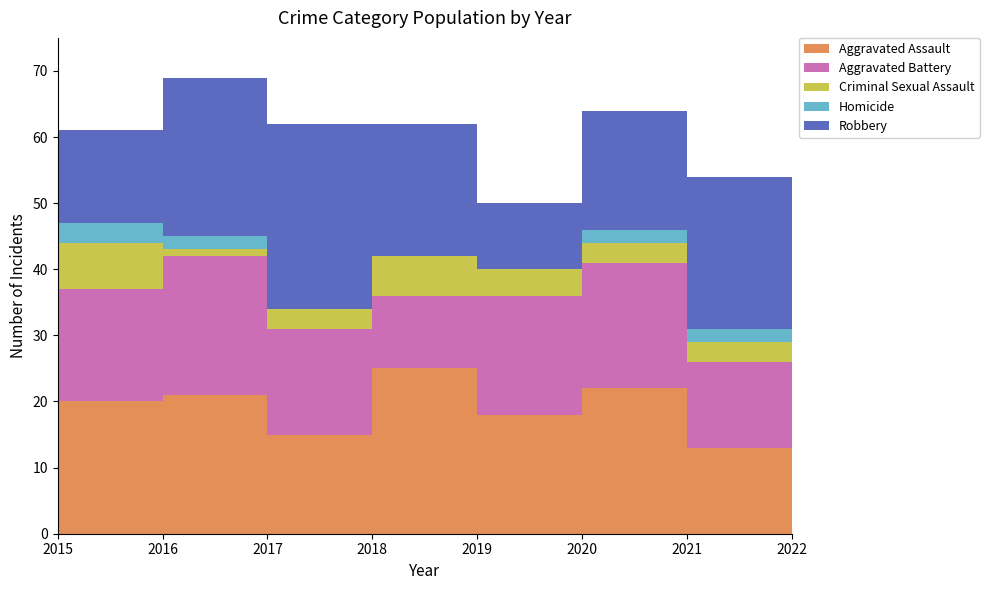

Reading left to right, what are all the values shown in this chart?

Aggravated Assault: 2015=20	2016=21	2017=15	2018=25	2019=18	2020=22	2021=13	2022=17
Aggravated Battery: 2015=17	2016=21	2017=16	2018=11	2019=18	2020=19	2021=13	2022=15
Criminal Sexual Assault: 2015=7	2016=1	2017=3	2018=6	2019=4	2020=3	2021=3	2022=2
Homicide: 2015=3	2016=2	2017=0	2018=0	2019=0	2020=2	2021=2	2022=0
Robbery: 2015=14	2016=24	2017=28	2018=20	2019=10	2020=18	2021=23	2022=26